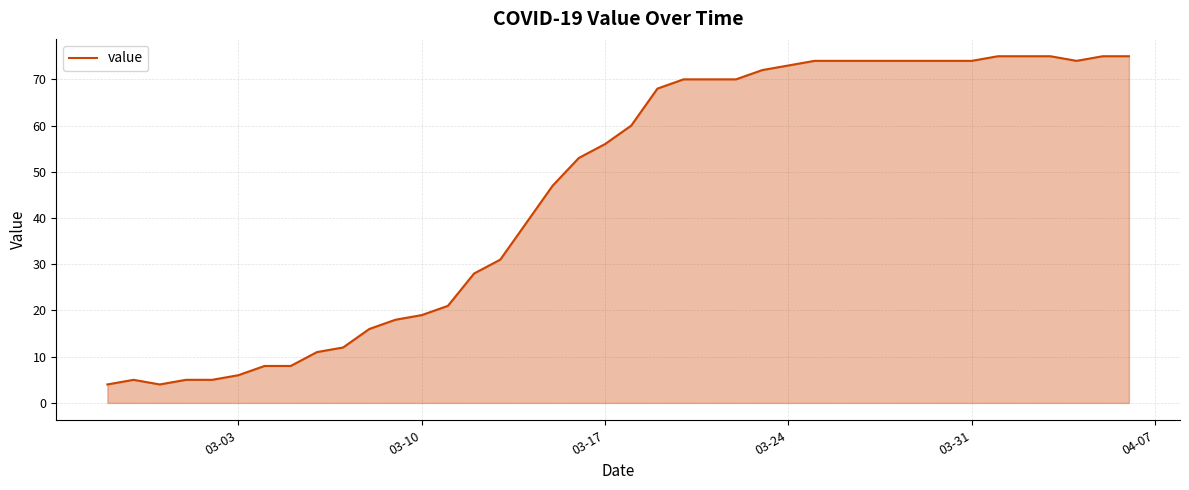

What is the minimum value shown in the chart?

4